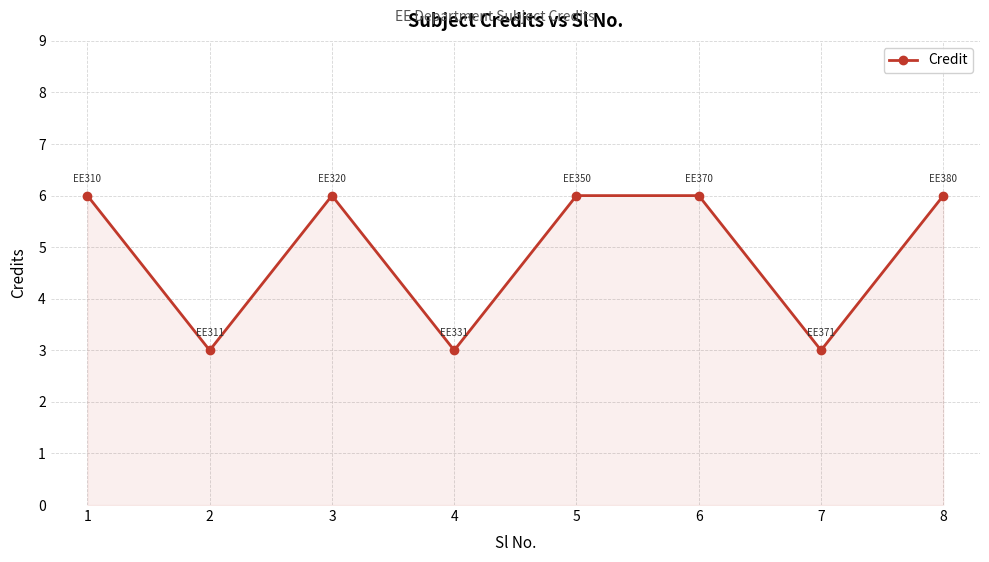

What is the sum of all values?

39